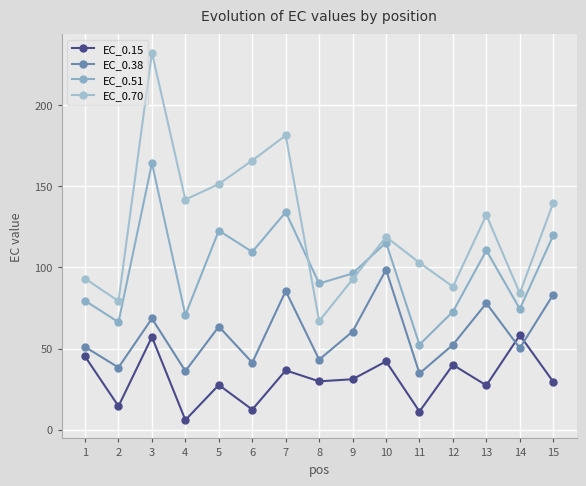

How many lines are shown in the chart?

4